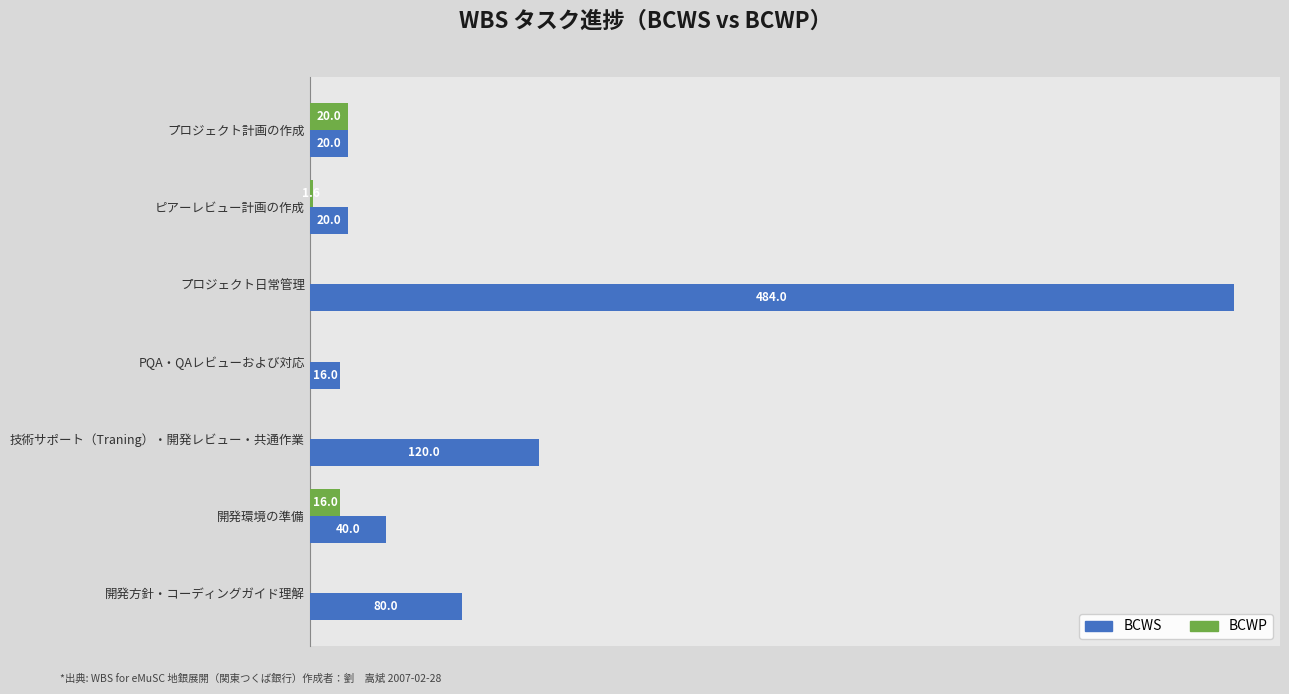

Which series changed the most between プロジェクト計画の作成 and 技術サポート（Traning）・開発レビュー・共通作業?

BCWS